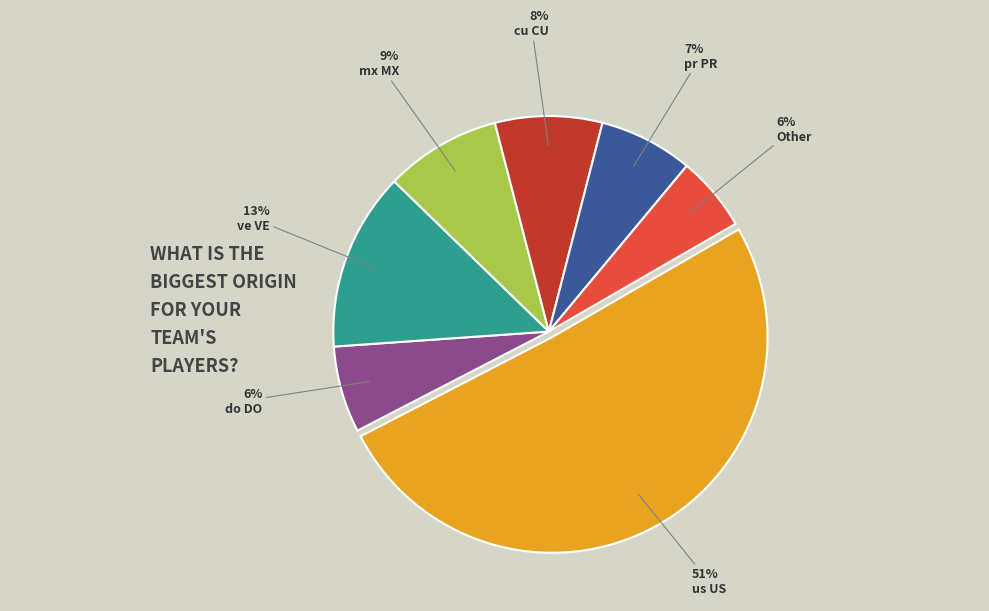

The do DO slice represents 21% of the pie. True or false?

False